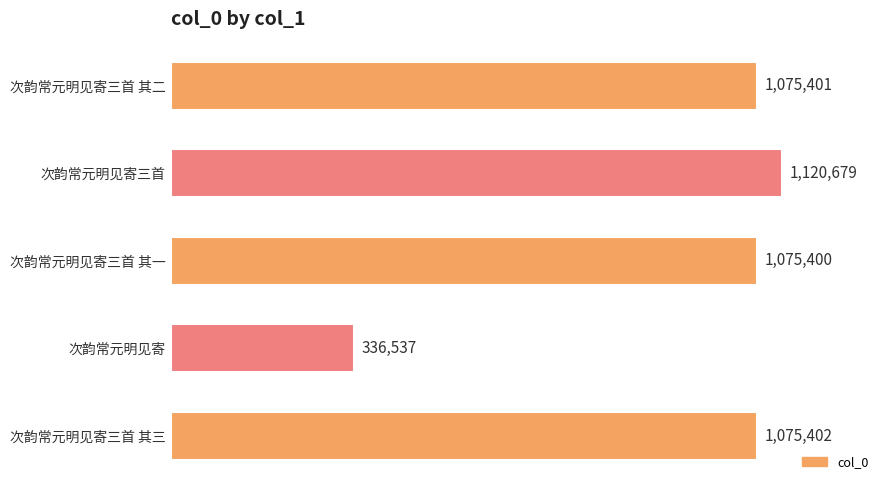

True or false: the data shows 1542790 at 次韵常元明见寄三首.

False